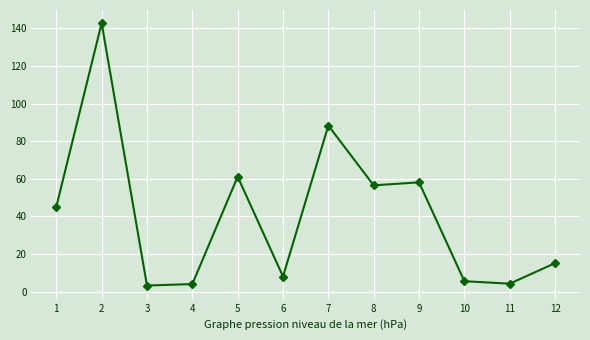

How many distinct data groups are displayed?

1